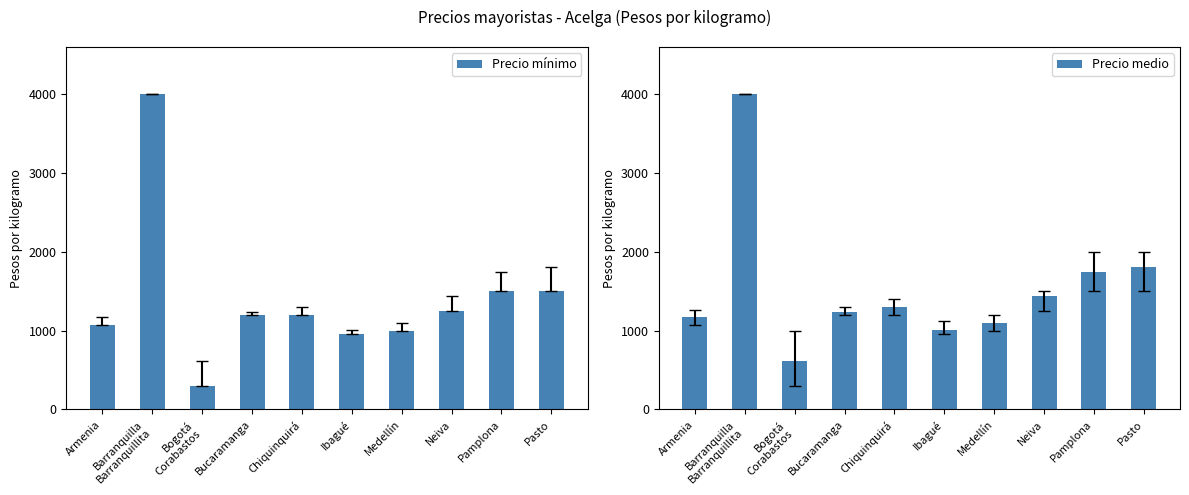

At Pasto, list the series in order from smallest to largest.

Precio mínimo, Precio medio